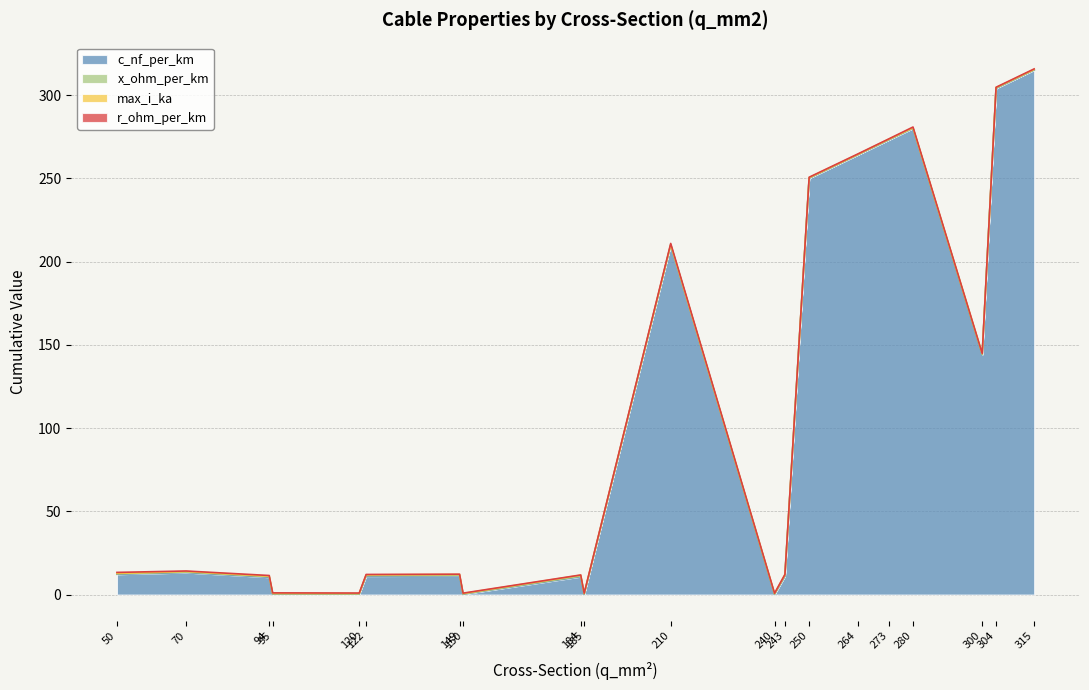

Is it true that c_nf_per_km equals 280.0 at 280?

True